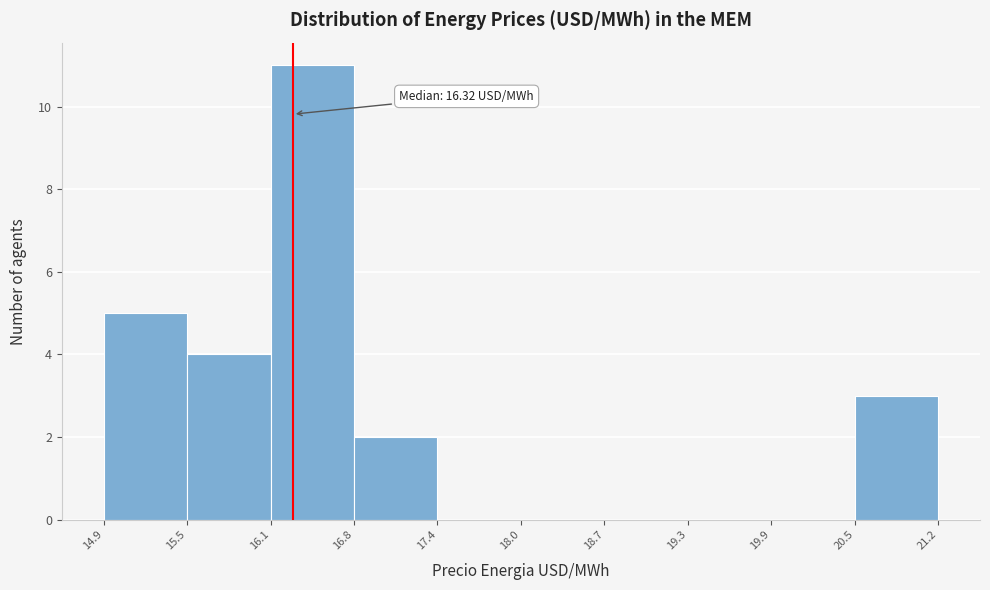

Which range on the x-axis has the tallest bar?

16.1 to 16.8